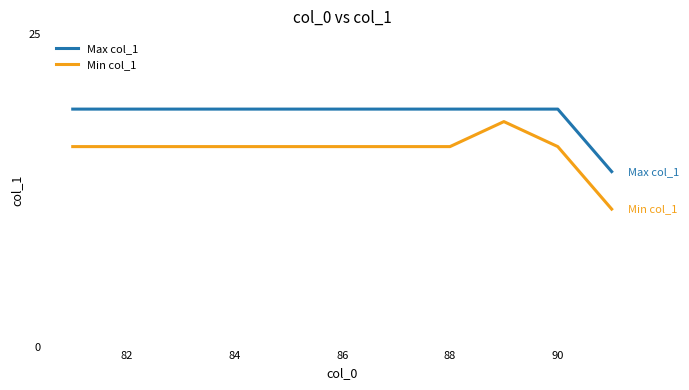

True or false: Max col_1 and Min col_1 cross at least once.

False